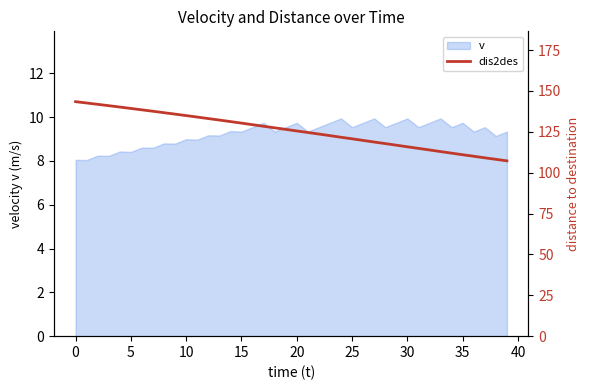

What is the approximate value at 14?

131.2